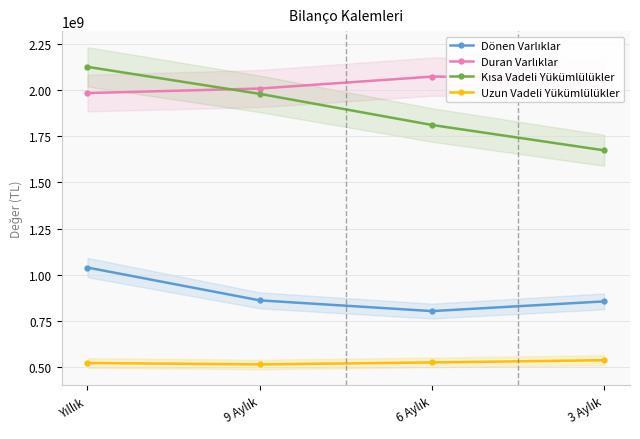

How many data points in Dönen Varlıklar are less than 862418885?

2